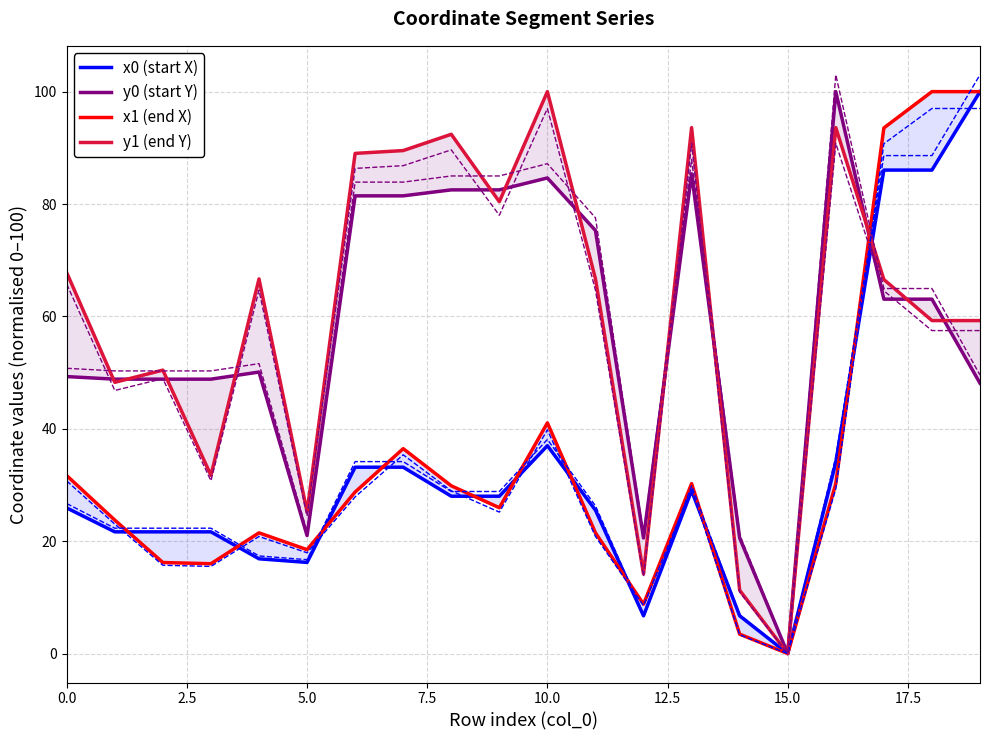

Which series has the widest spread of values?

x0 (start X)